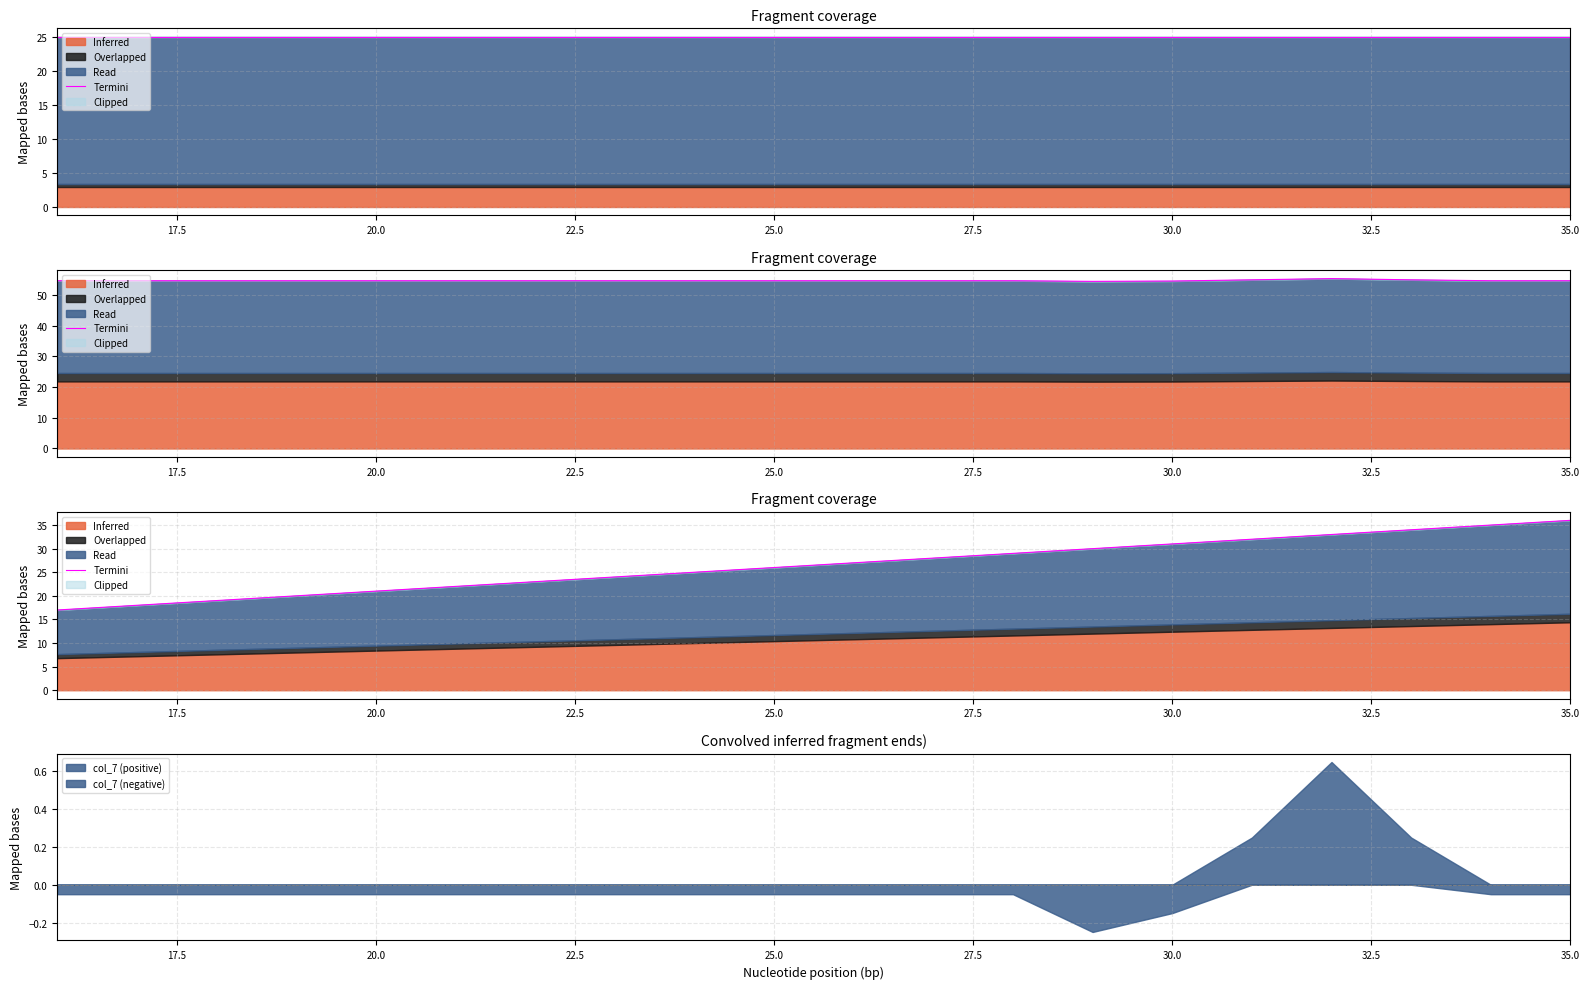

True or false: col_7 (positive) and col_7 (negative) intersect in this chart.

False